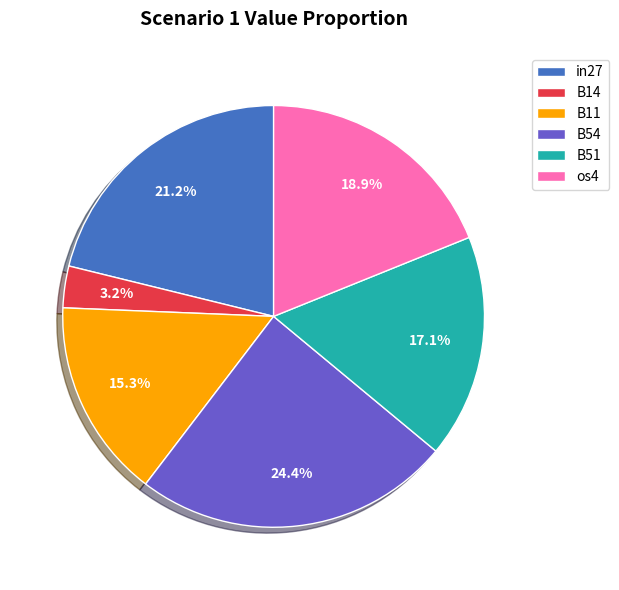

The B54 slice represents 24% of the pie. True or false?

True